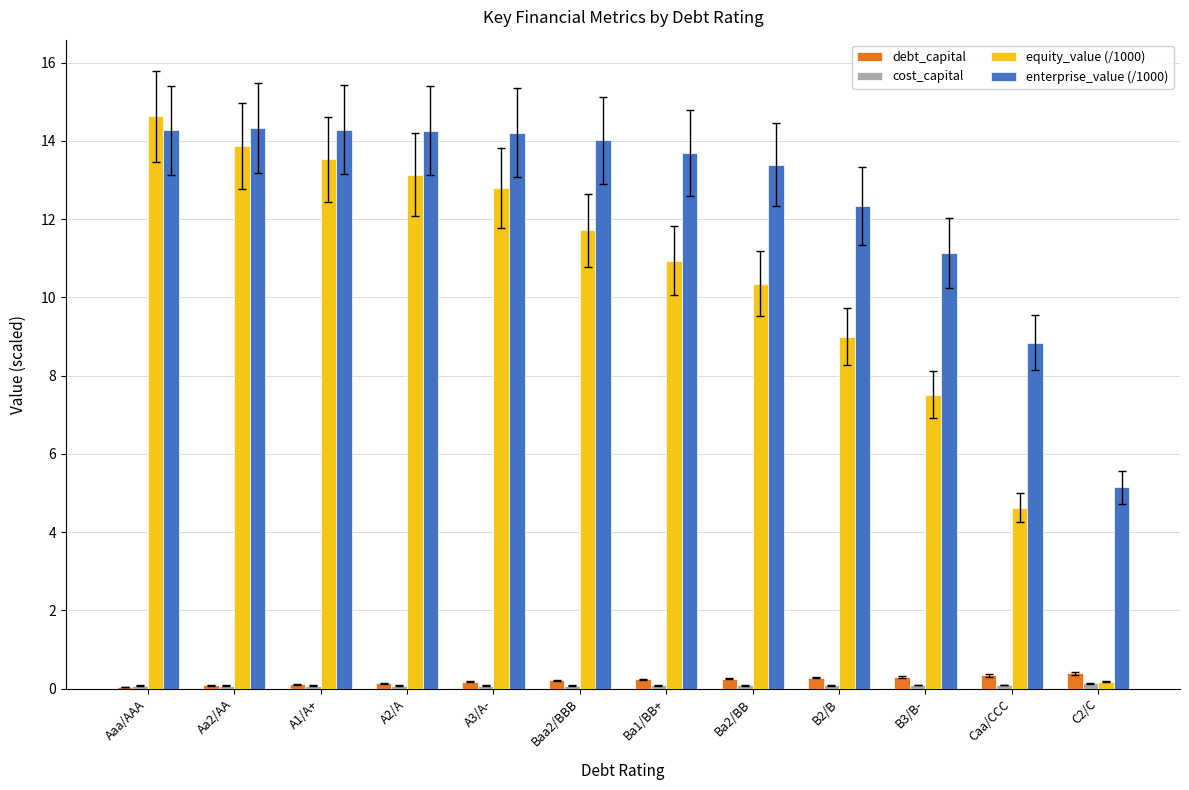

What is the greatest value displayed?

14.6